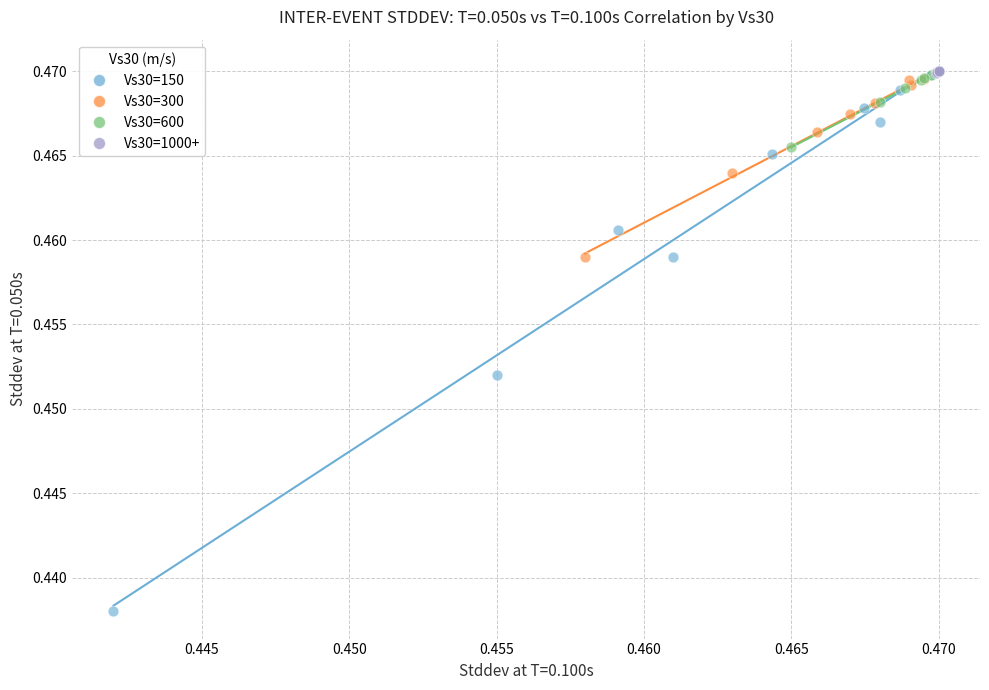

Which series has the widest spread of Y values?

Vs30=150